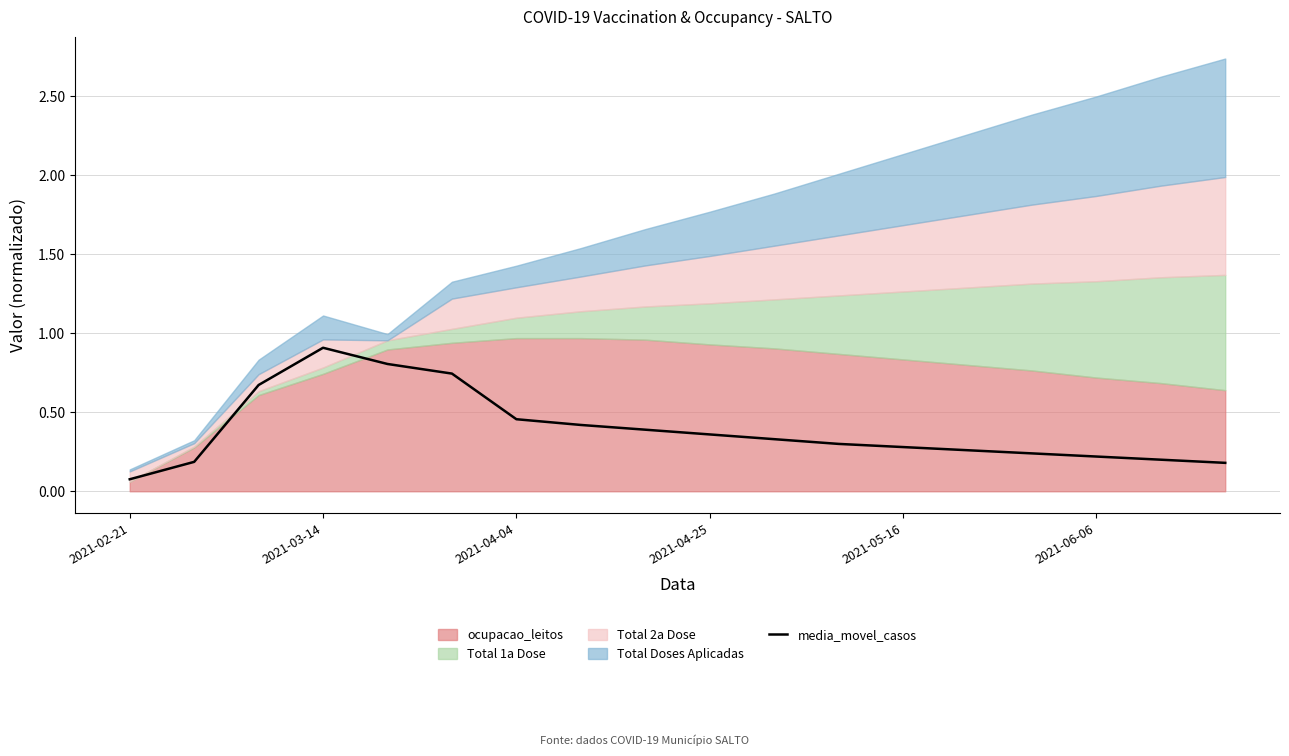

What is the maximum value for media_movel_casos?

0.9